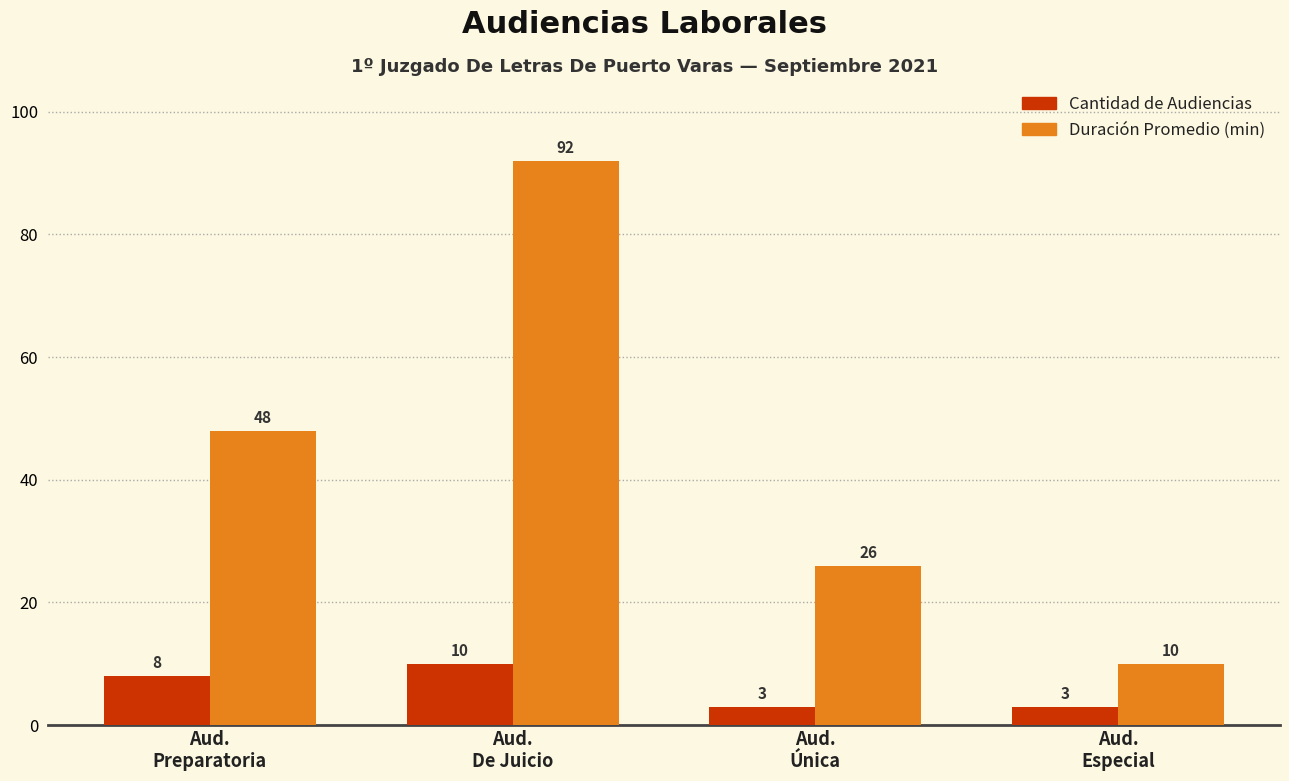

Count the number of categories in the chart.

4